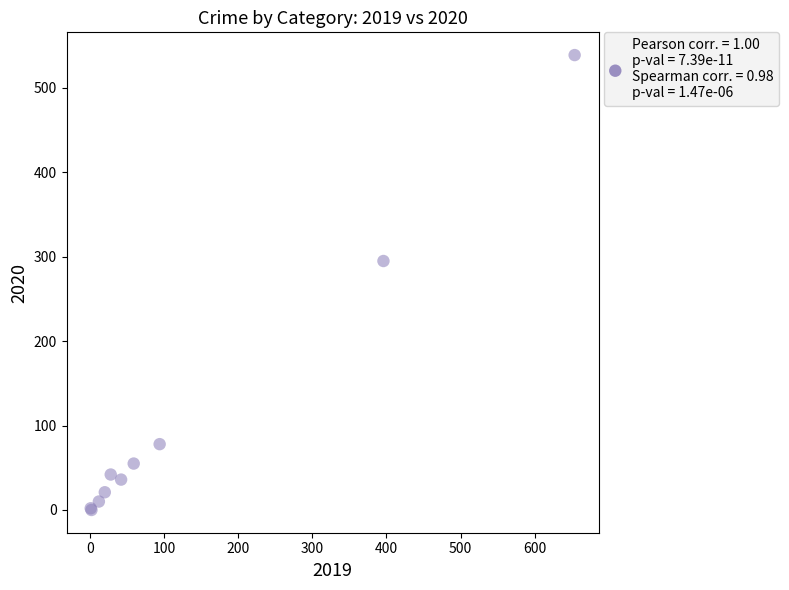

What Y value in the scatter plot is closest to 269?

295